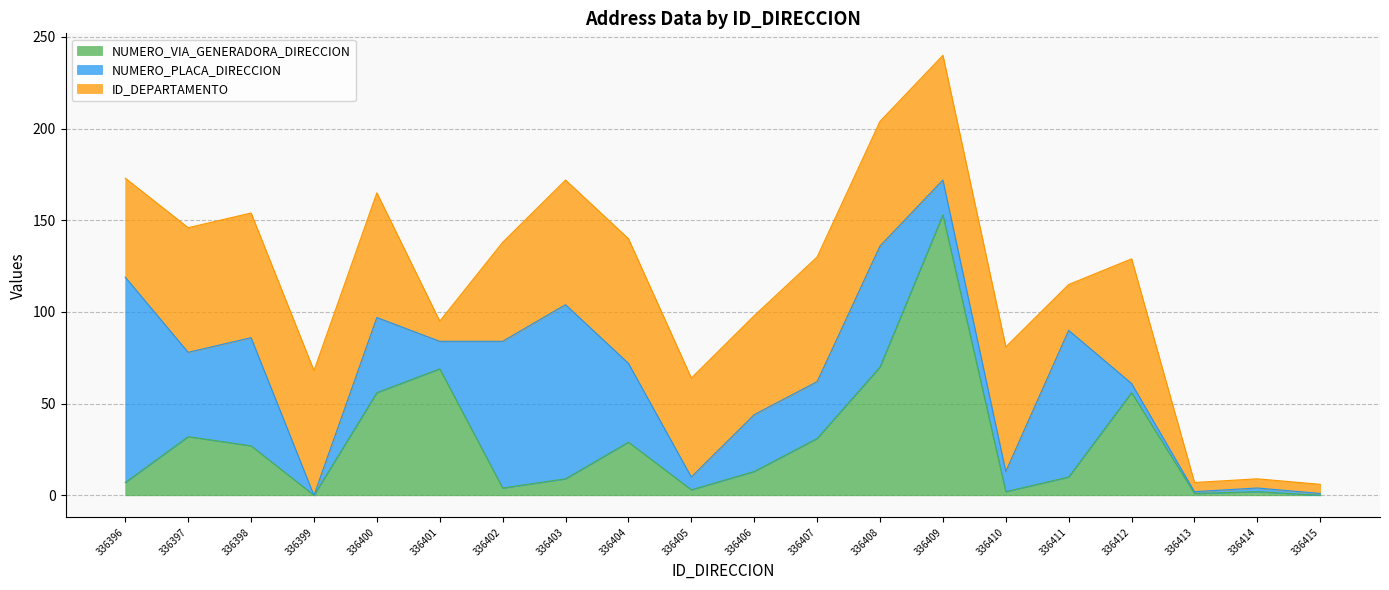

Between 336396 and 336409, which series saw the biggest shift?

NUMERO_VIA_GENERADORA_DIRECCION